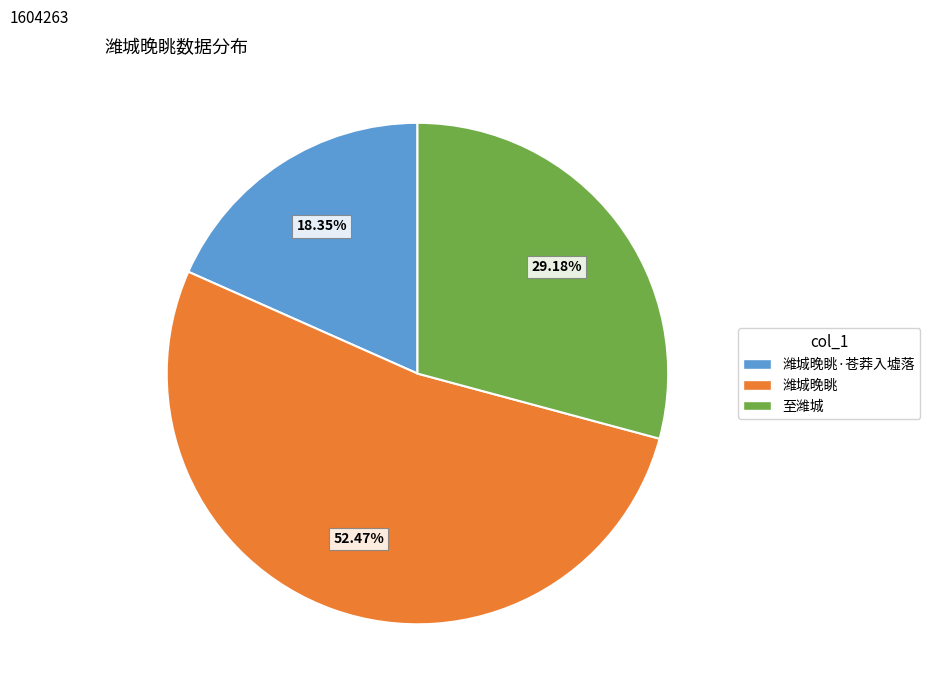

To the nearest percent, what is the difference between the largest and smallest slice percentages?

34%